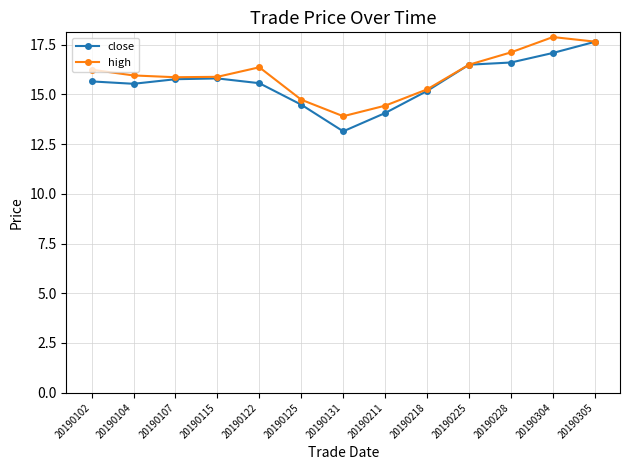

What is the lowest value of the close series?

13.1